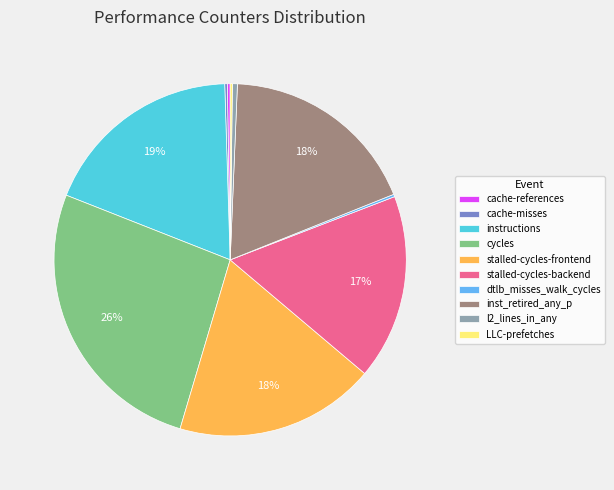

To the nearest percent, what portion does stalled-cycles-backend represent?

17%